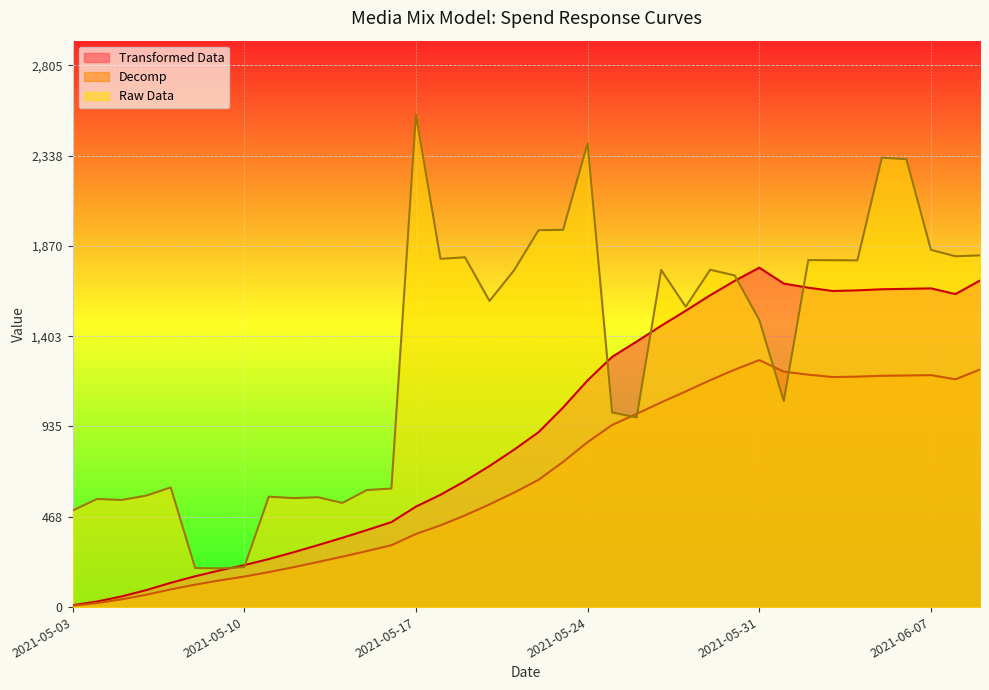

What is the average value of the Raw Data series?

1303.0